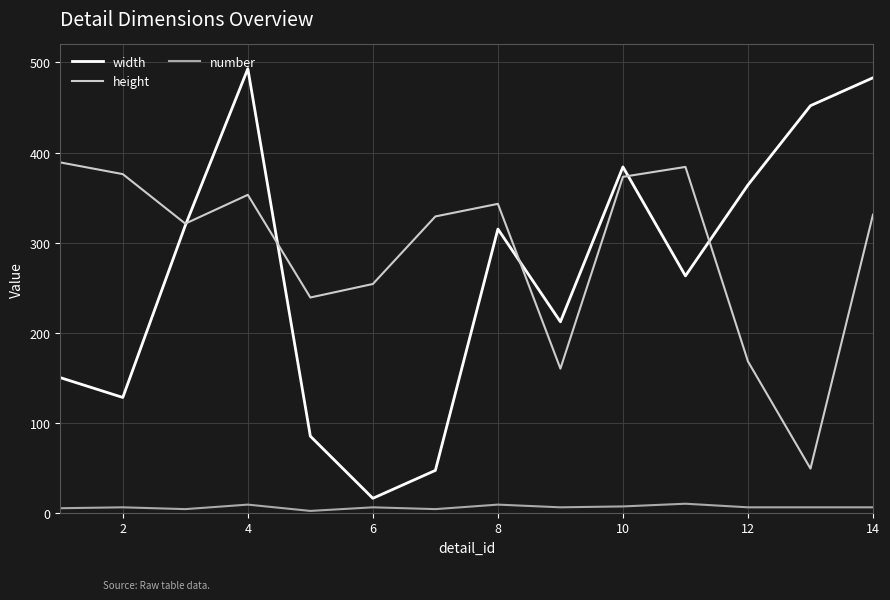

What is the difference between the second highest and minimum values in the width series?

467